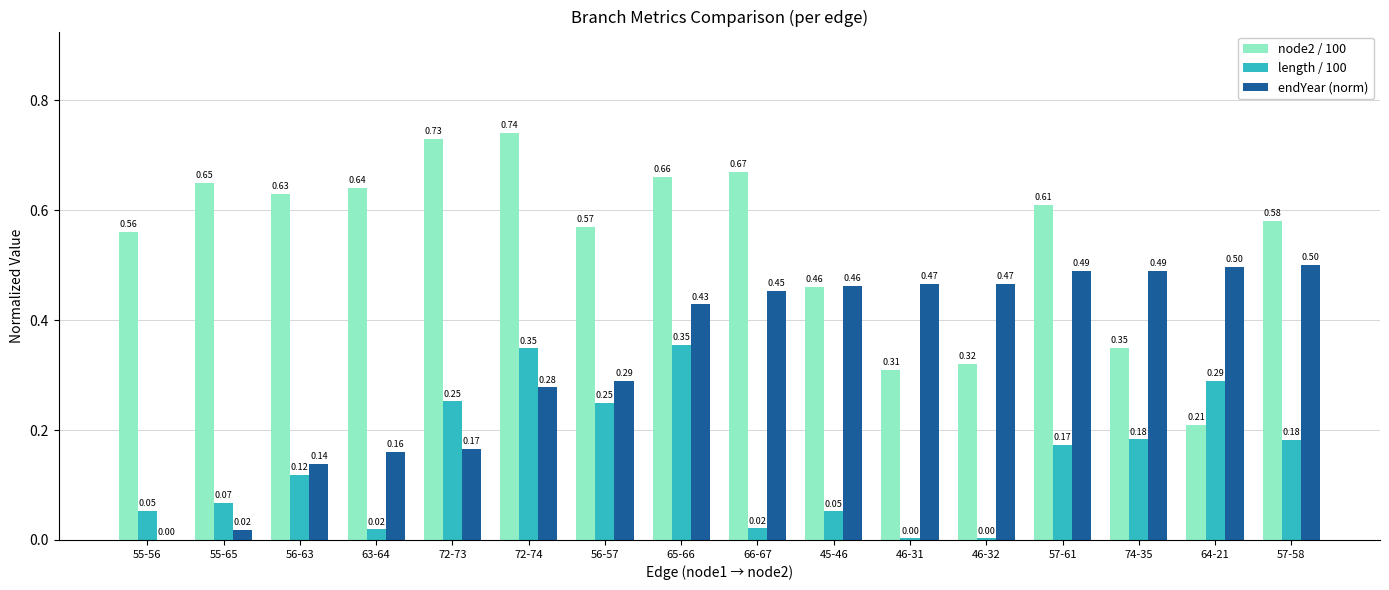

What is the total value across all series at 46-32?

0.8